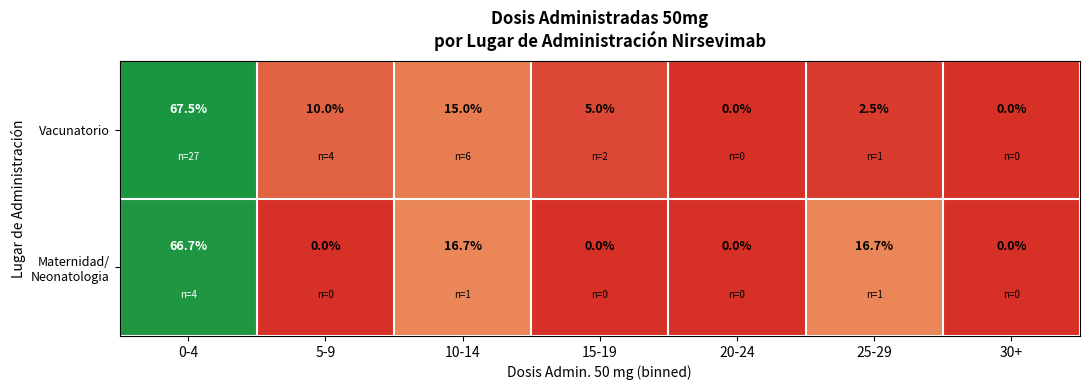

At which label is Vacunatorio closest to 33?

10-14